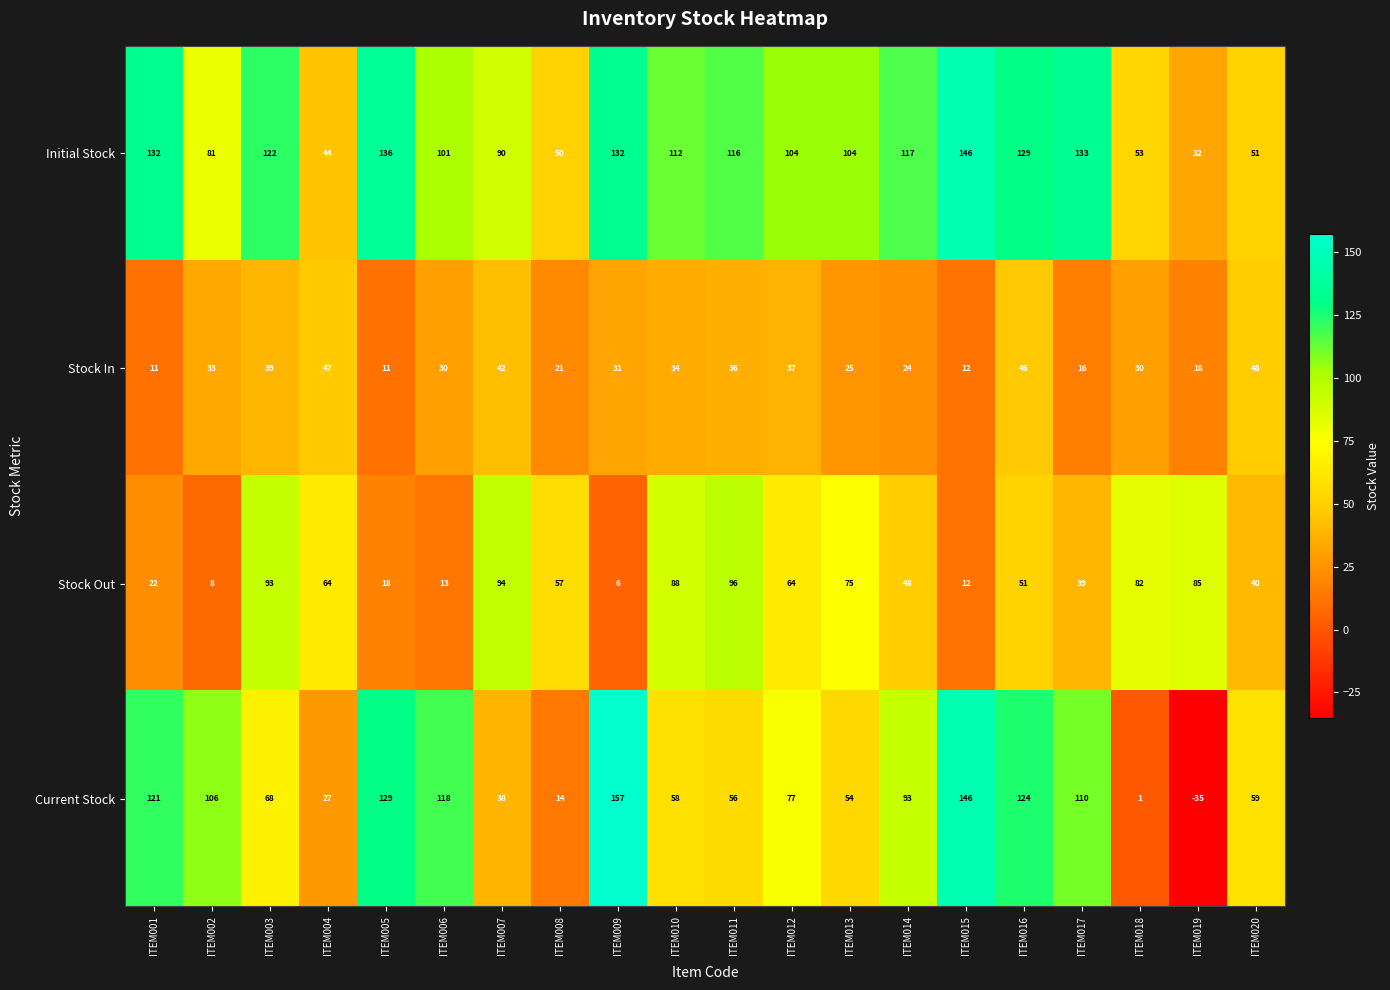

What is the difference between the second highest and minimum values in the Current Stock series?

181